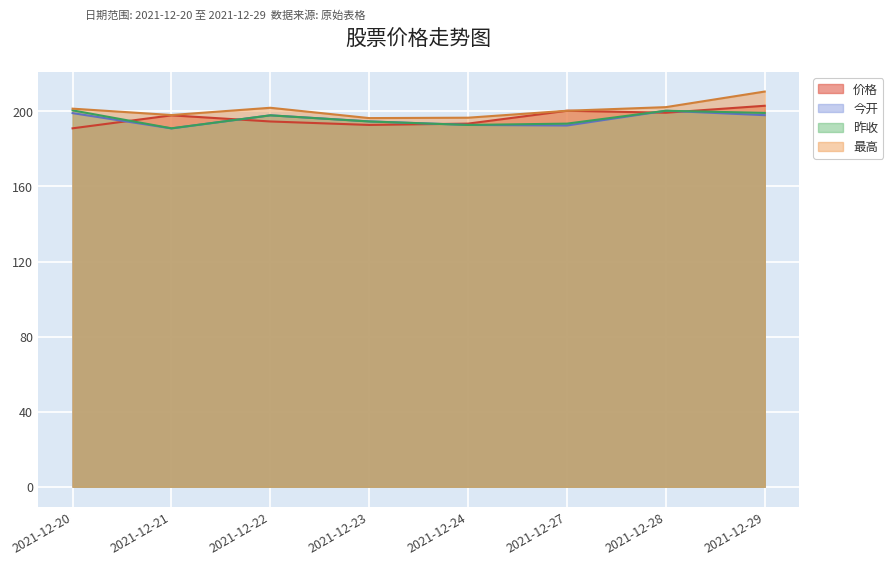

What is the difference between the second highest and second lowest values in the 价格 series?

7.6